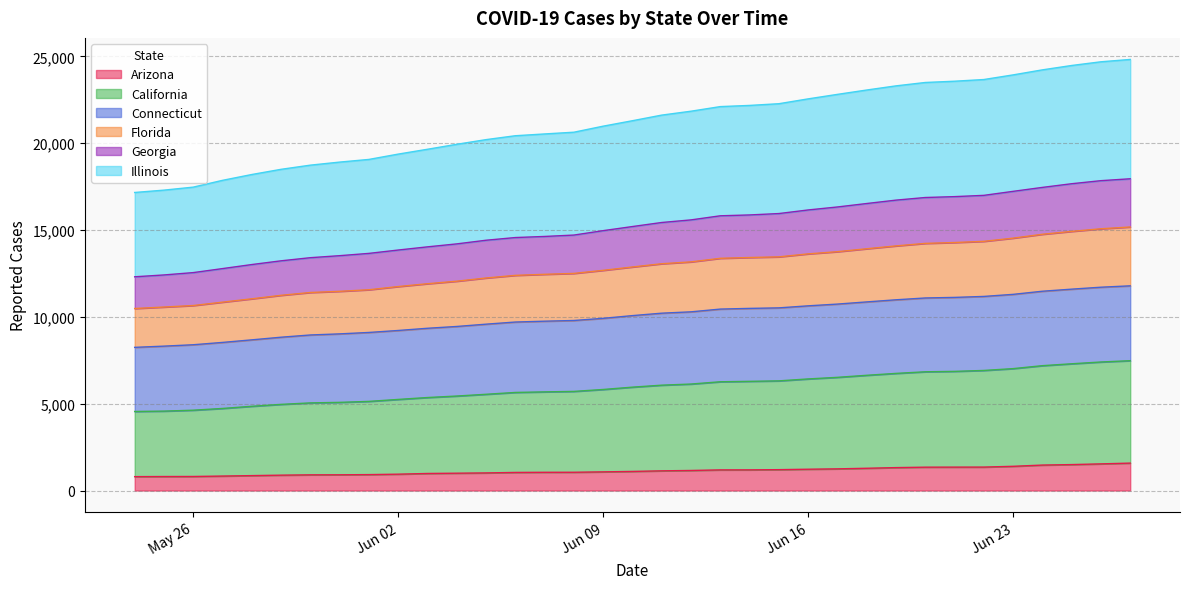

What is the lowest value of the Arizona series?

801